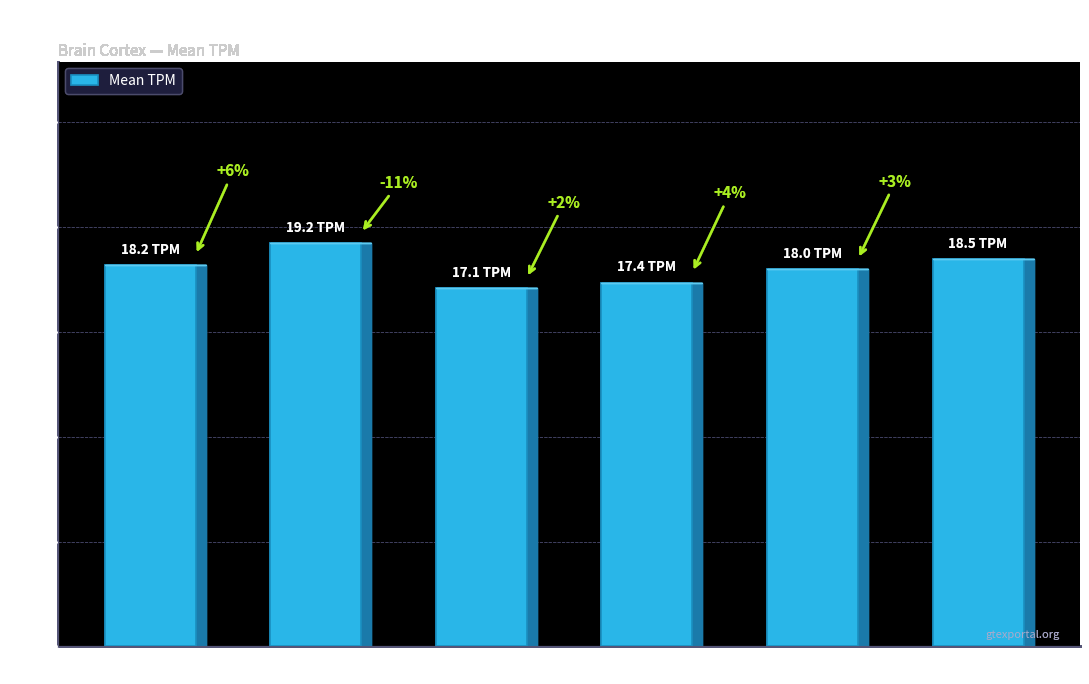

At which category does the chart reach its minimum across all series?

40-49